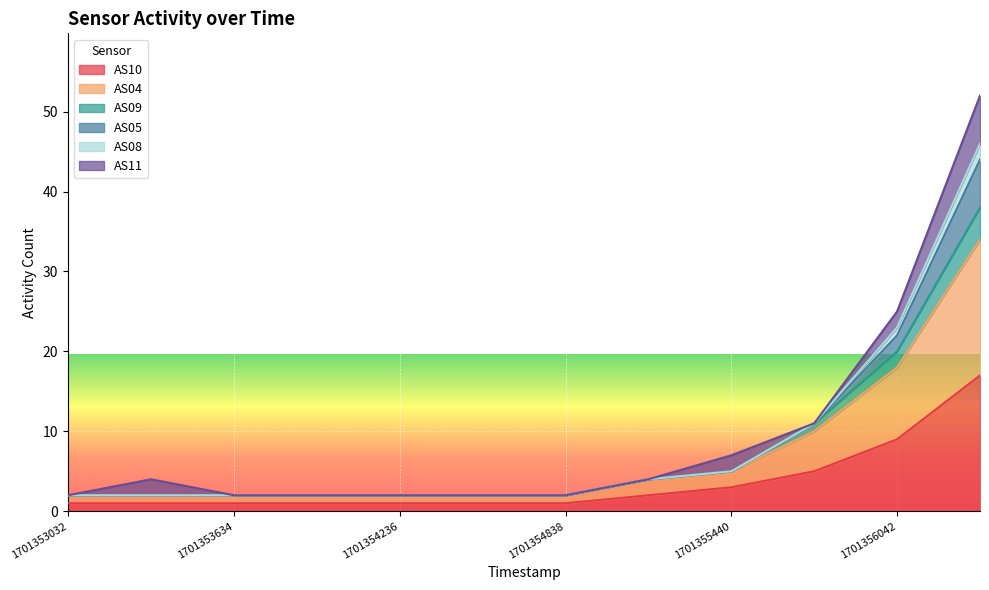

At which label does AS08 reach its peak?

1701356343